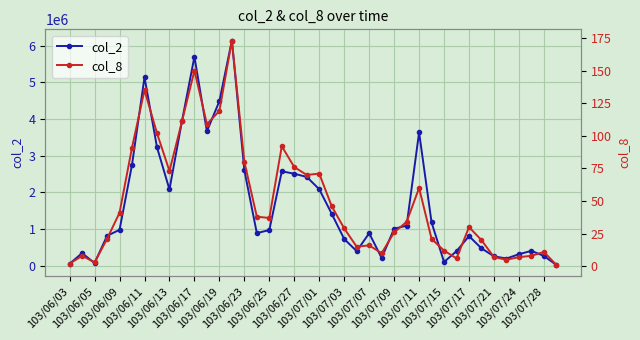

How many categories are shown in the chart?

40